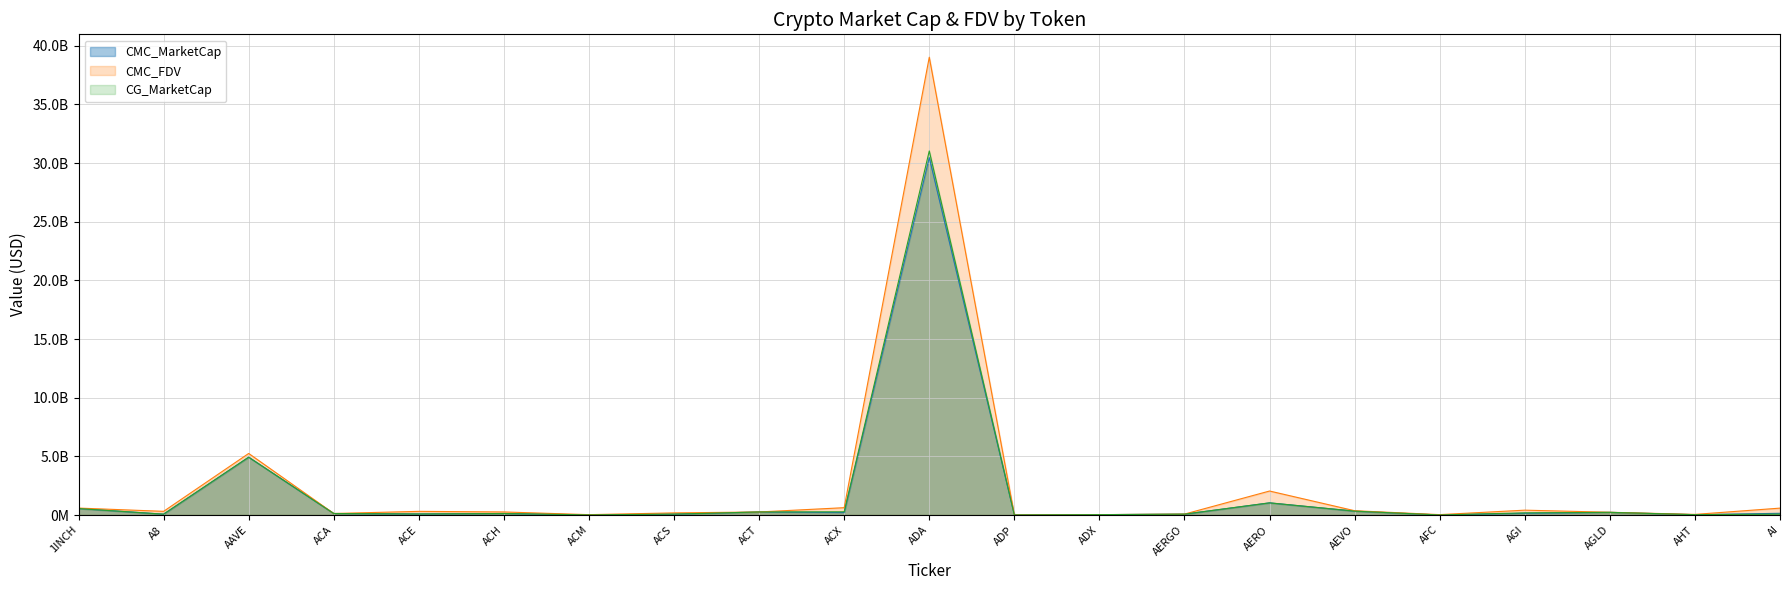

What is the average value of the CMC_MarketCap series?

1855440924.4